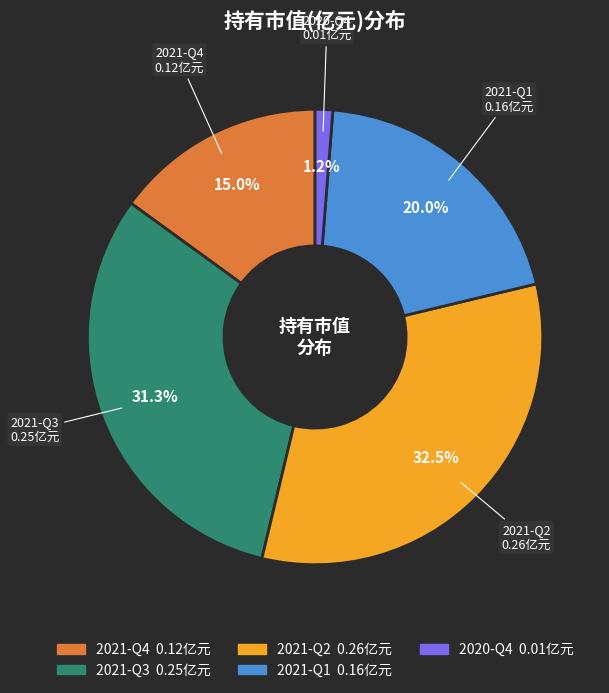

Does 2021-Q1 account for over 50% of the chart?

No